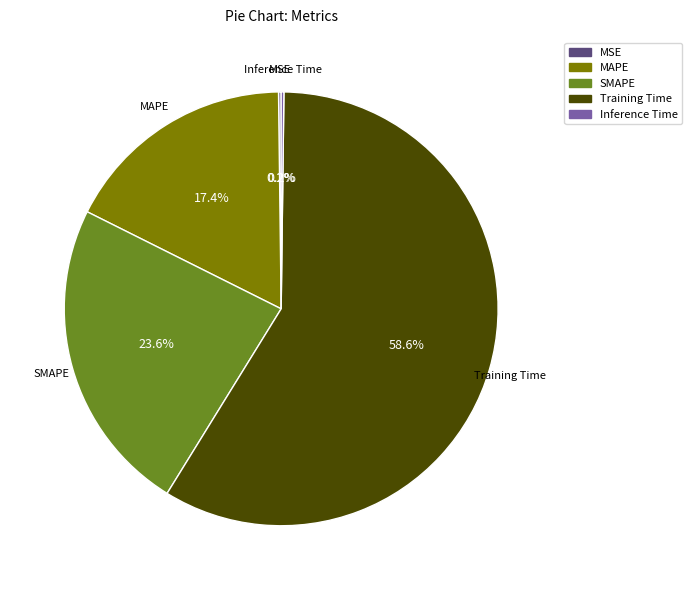

Which slice represents more than half of the pie?

Training Time